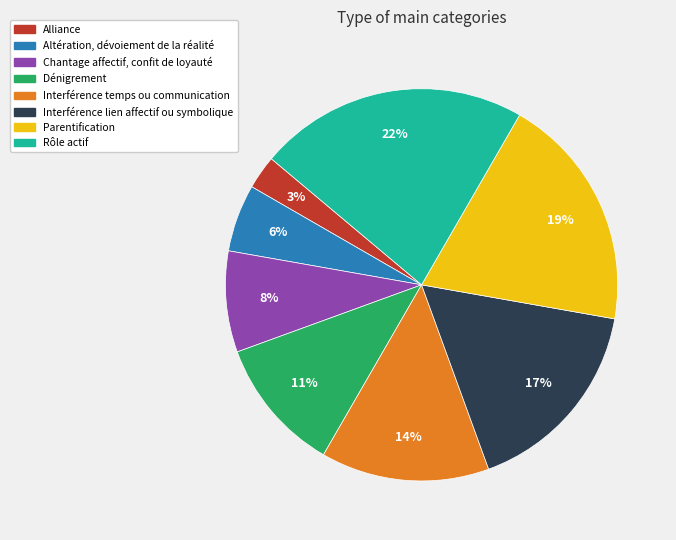

Rank the categories by value from highest to lowest.

Rôle actif, Parentification, Interférence lien affectif ou symbolique, Interférence temps ou communication, Dénigrement, Chantage affectif, confit de loyauté, Altération, dévoiement de la réalité, Alliance